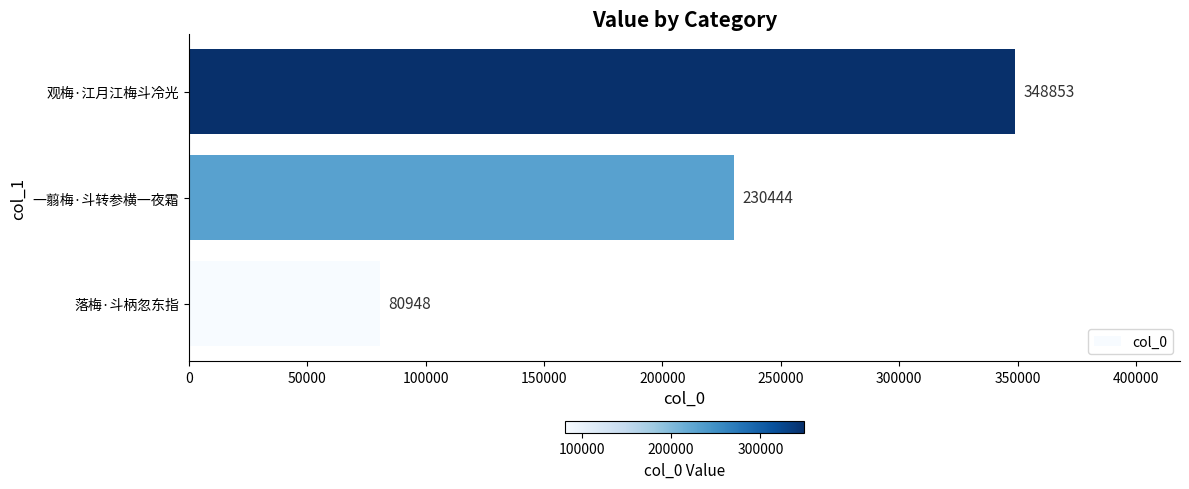

Where is the data nearest to the value 214900?

一翦梅·斗转参横一夜霜